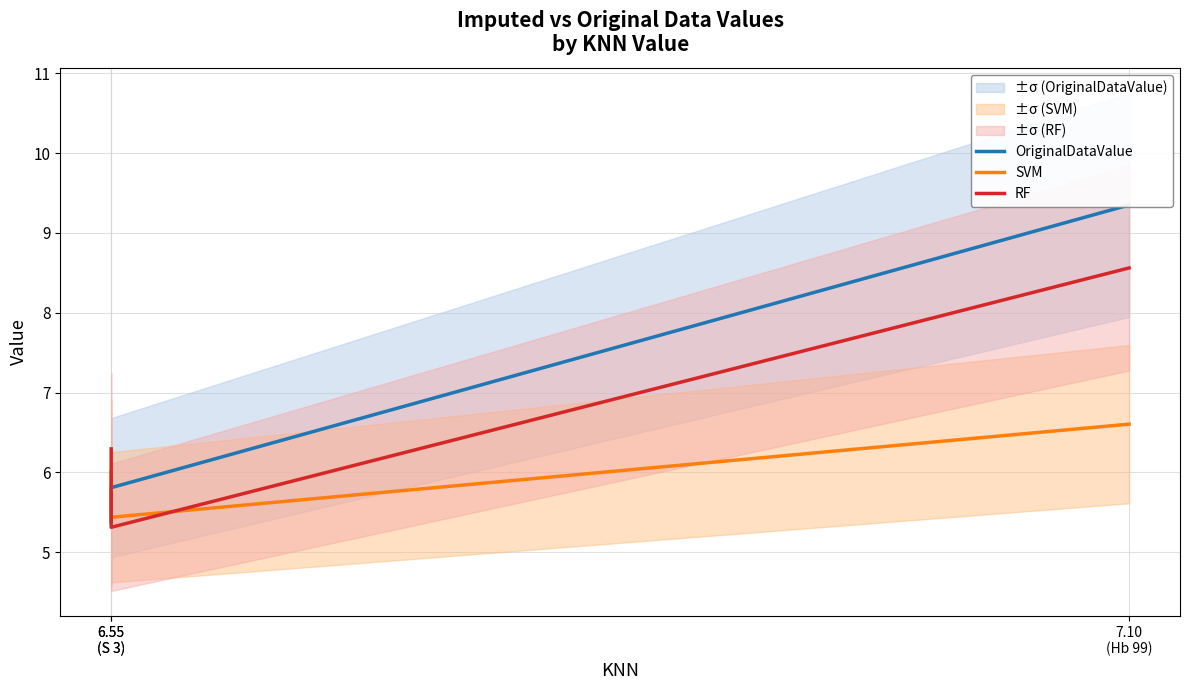

Reading left to right, list all the values displayed in this chart.

OriginalDataValue: 6.55
(S 3)=5.4	6.55
(S 3)=5.8	7.10
(Hb 99)=9.3
SVM: 6.55
(S 3)=6.0	6.55
(S 3)=5.4	7.10
(Hb 99)=6.6
RF: 6.55
(S 3)=6.3	6.55
(S 3)=5.3	7.10
(Hb 99)=8.6